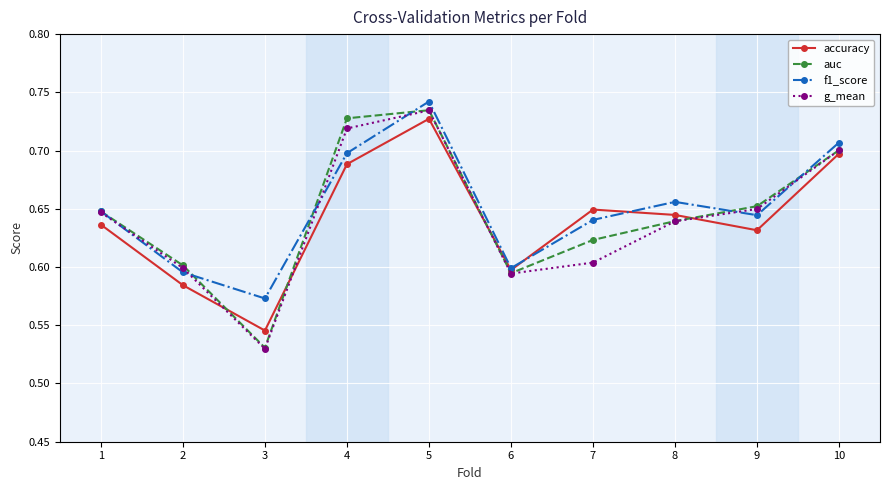

At which label is auc closest to 0?

3